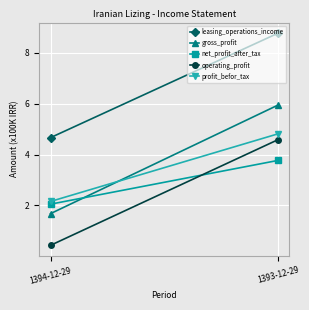

List the labels in order of leasing_operations_income value, smallest first.

1394-12-29, 1393-12-29